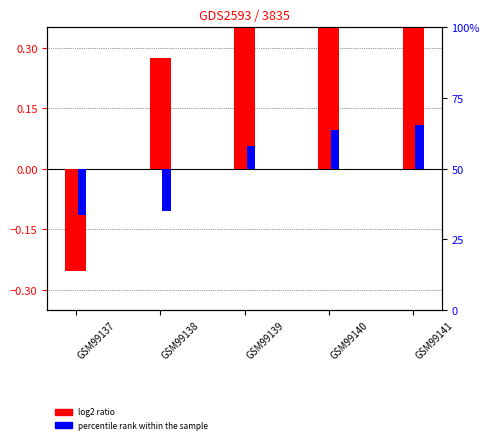

Where is percentile rank within the sample nearest to the value 0?

GSM99139